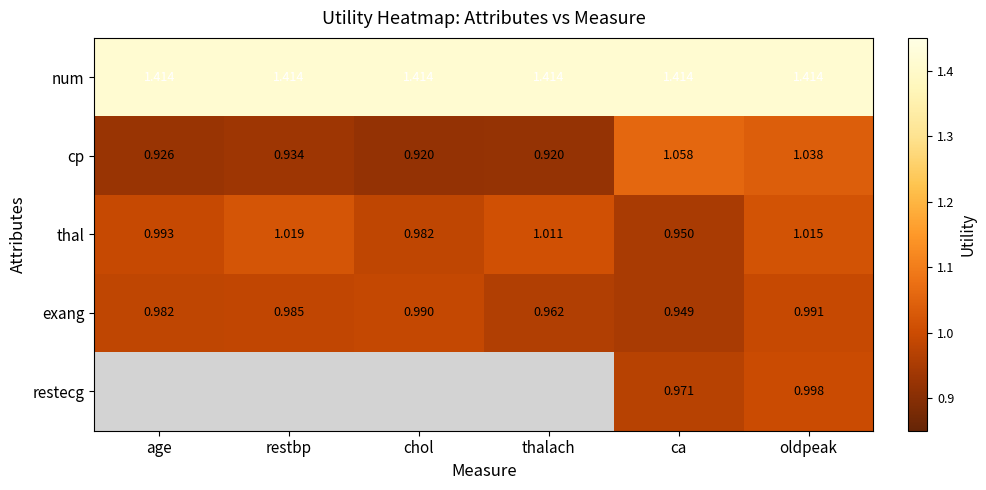

How many categories are shown in the chart?

6